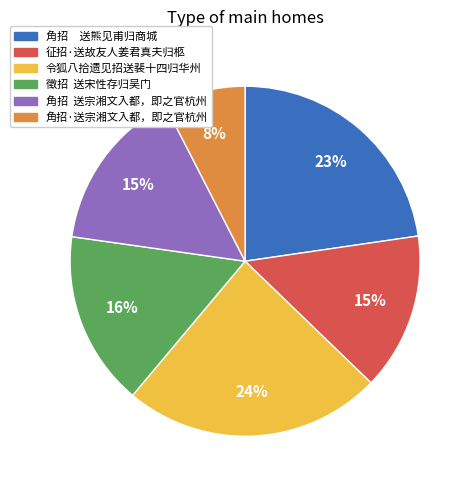

Is the sum of 角招·送宗湘文入都，即之官杭州 and 徵招 送宋性存归吴门 greater than half?

No